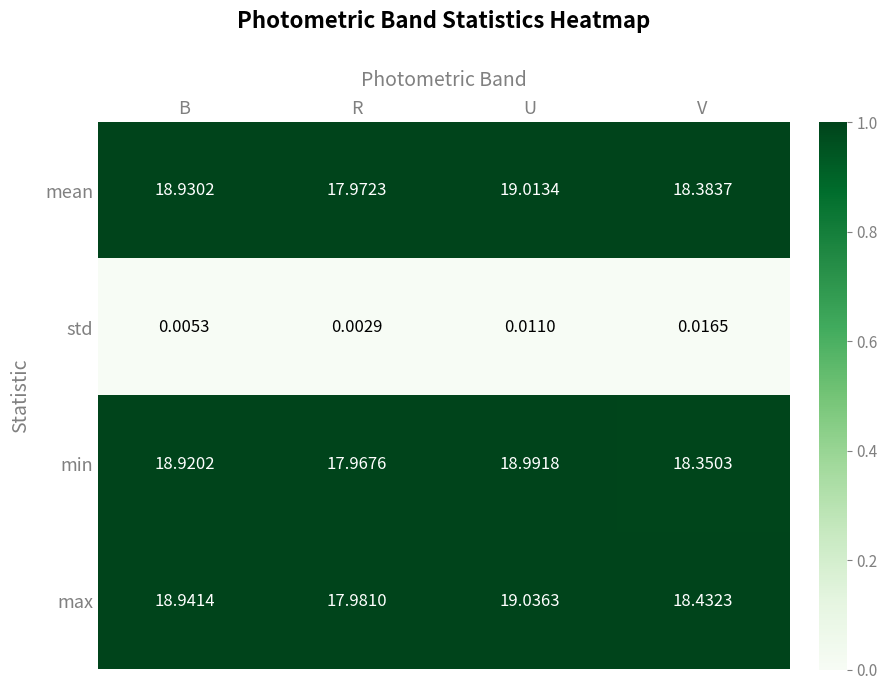

Rank the series by their maximum value, from lowest to highest.

std, min, mean, max